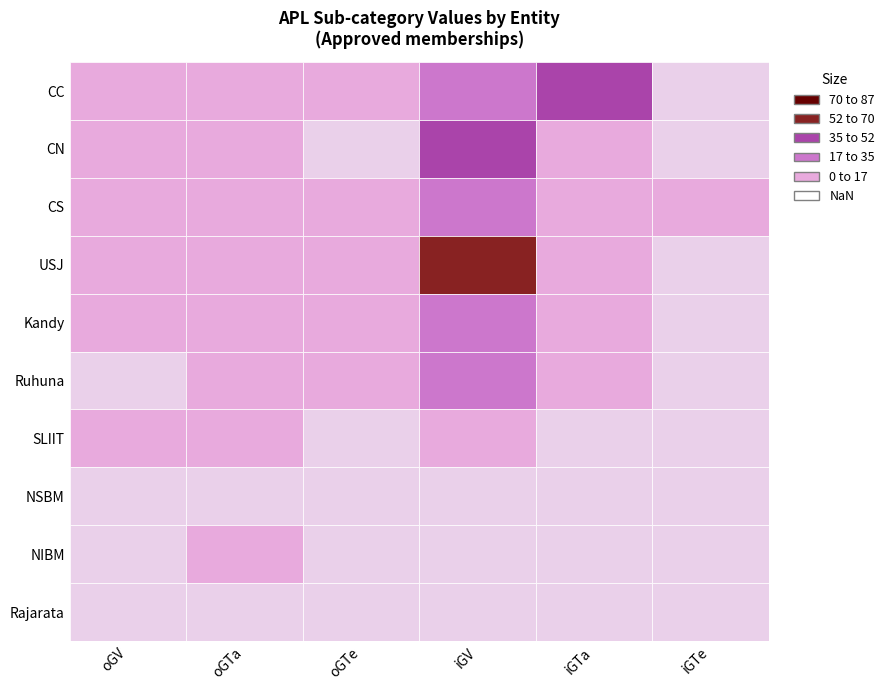

Reading left to right, extract all data points from this chart.

CC: CC=2	CN=6	CS=2	USJ=22	Kandy=45	Ruhuna=0
CN: CC=2	CN=3	CS=0	USJ=44	Kandy=6	Ruhuna=0
CS: CC=4	CN=3	CS=1	USJ=26	Kandy=10	Ruhuna=4
USJ: CC=2	CN=11	CS=1	USJ=61	Kandy=3	Ruhuna=0
Kandy: CC=4	CN=5	CS=3	USJ=19	Kandy=11	Ruhuna=0
Ruhuna: CC=0	CN=2	CS=1	USJ=27	Kandy=14	Ruhuna=0
SLIIT: CC=1	CN=2	CS=0	USJ=11	Kandy=0	Ruhuna=0
NSBM: CC=0	CN=0	CS=0	USJ=0	Kandy=0	Ruhuna=0
NIBM: CC=0	CN=1	CS=0	USJ=0	Kandy=0	Ruhuna=0
Rajarata: CC=0	CN=0	CS=0	USJ=0	Kandy=0	Ruhuna=0